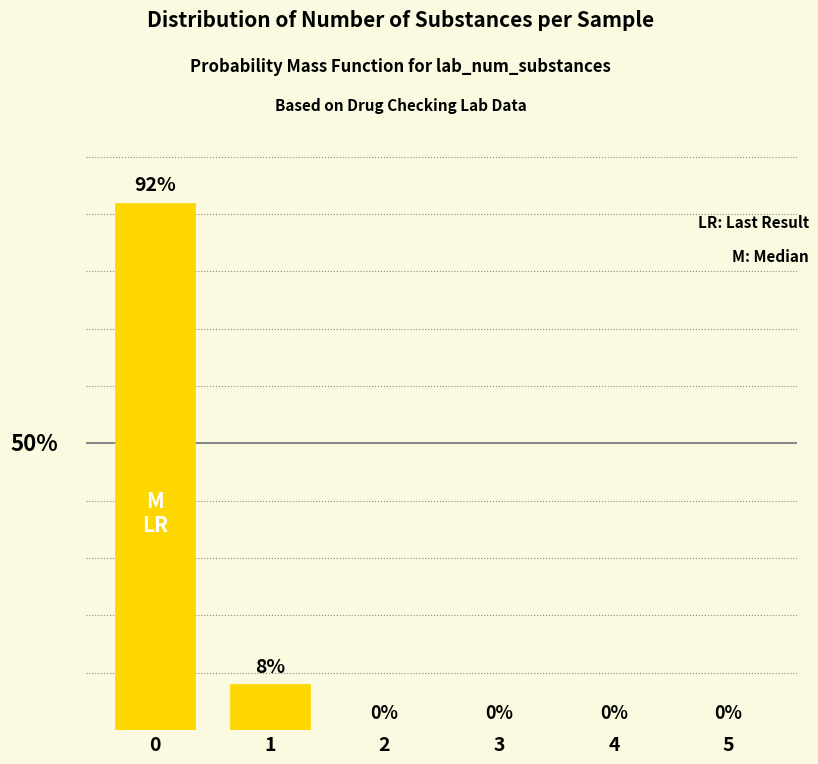

How many series are shown in this chart?

1